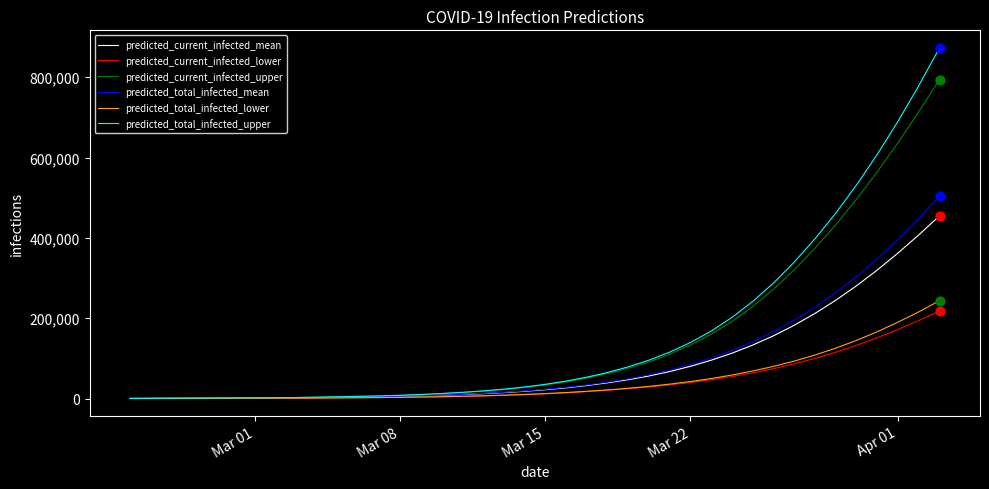

At how many categories does at least one series exceed 478132?

5